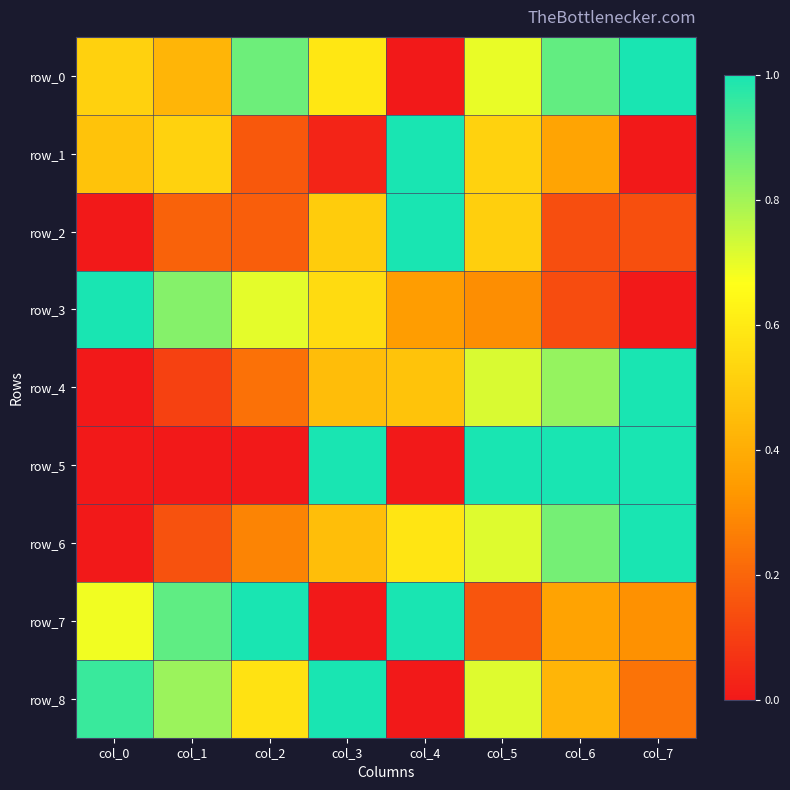

Reading left to right, what are all the values shown in this chart?

row_0: 0.5	0.4	0.9	0.6	0.0	0.7	0.9	1.0
row_1: 0.5	0.5	0.2	0.0	1.0	0.5	0.4	0.0
row_2: 0.0	0.2	0.2	0.5	1.0	0.5	0.1	0.1
row_3: 1.0	0.8	0.7	0.5	0.3	0.3	0.1	0.0
row_4: 0.0	0.1	0.2	0.5	0.5	0.7	0.8	1.0
row_5: 0.0	0.0	0.0	1.0	0.0	1.0	1.0	1.0
row_6: 0.0	0.1	0.3	0.5	0.6	0.7	0.9	1.0
row_7: 0.7	0.9	1.0	0.0	1.0	0.2	0.4	0.3
row_8: 1.0	0.8	0.6	1.0	0.0	0.7	0.4	0.2